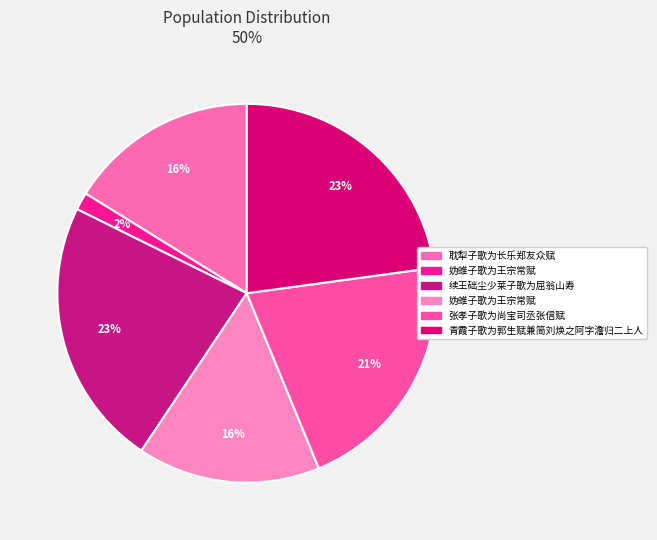

Count the number of slices in the pie.

6